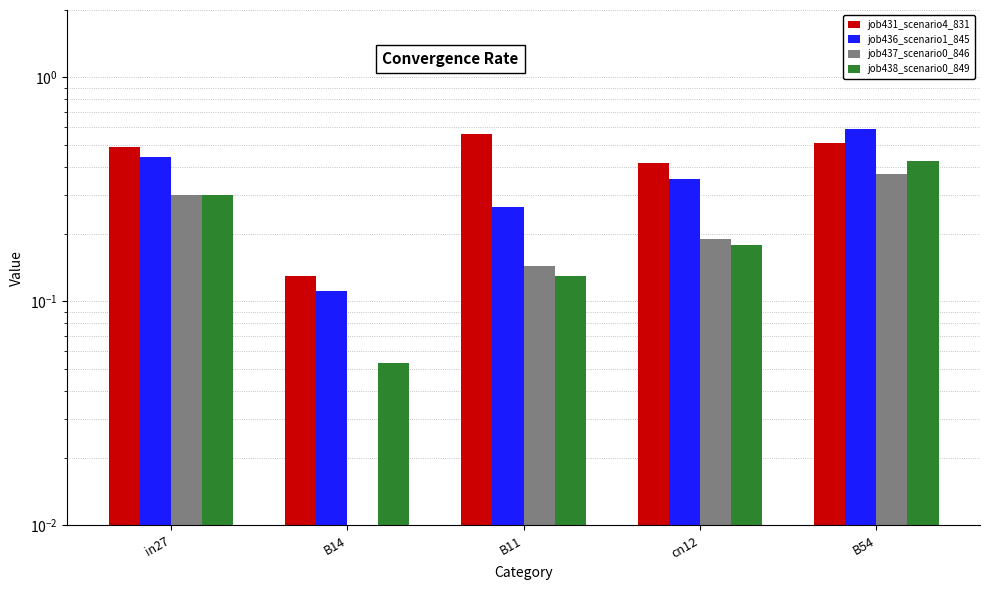

Is the value of job436_scenario1_845 at B11 greater than the value of job431_scenario4_831 at B11?

No